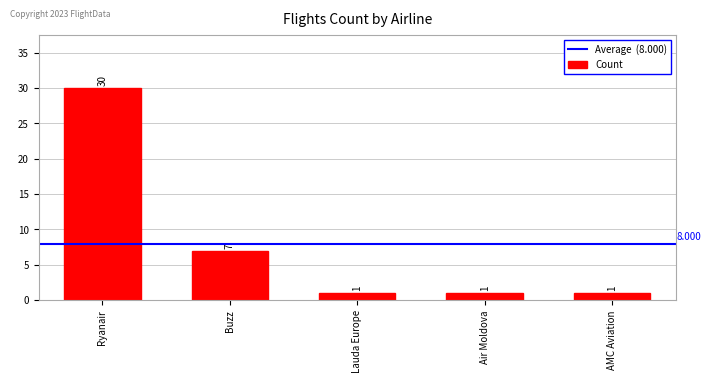

The chart shows a value of 30 at Ryanair. True or false?

True